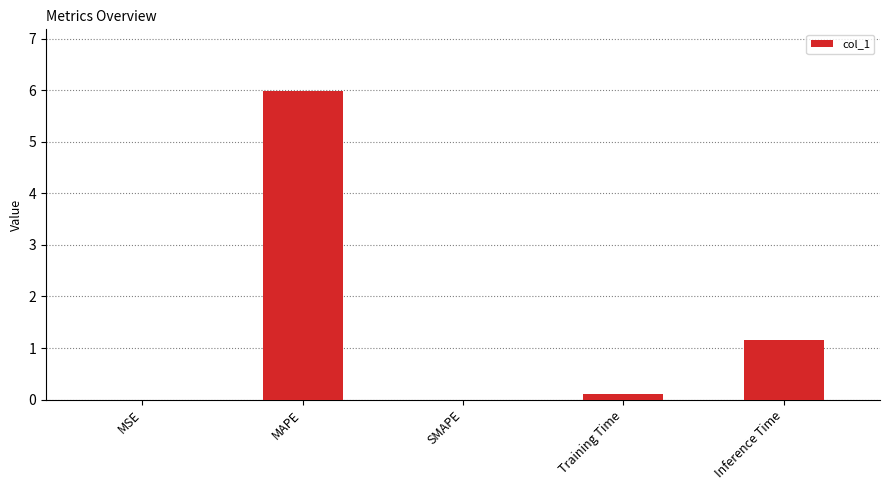

Are the bars horizontal?

No